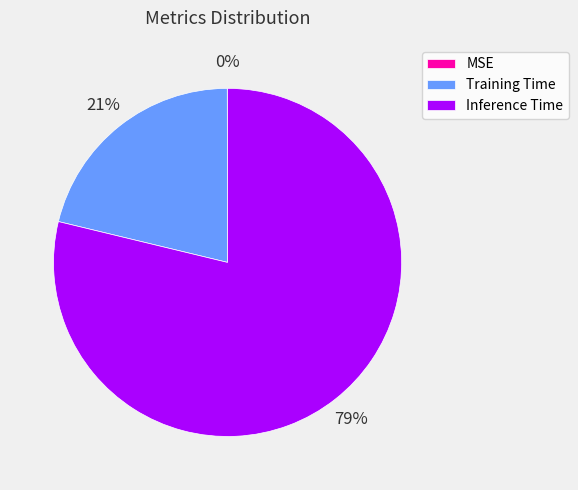

What is the largest slice in the pie chart?

Inference Time